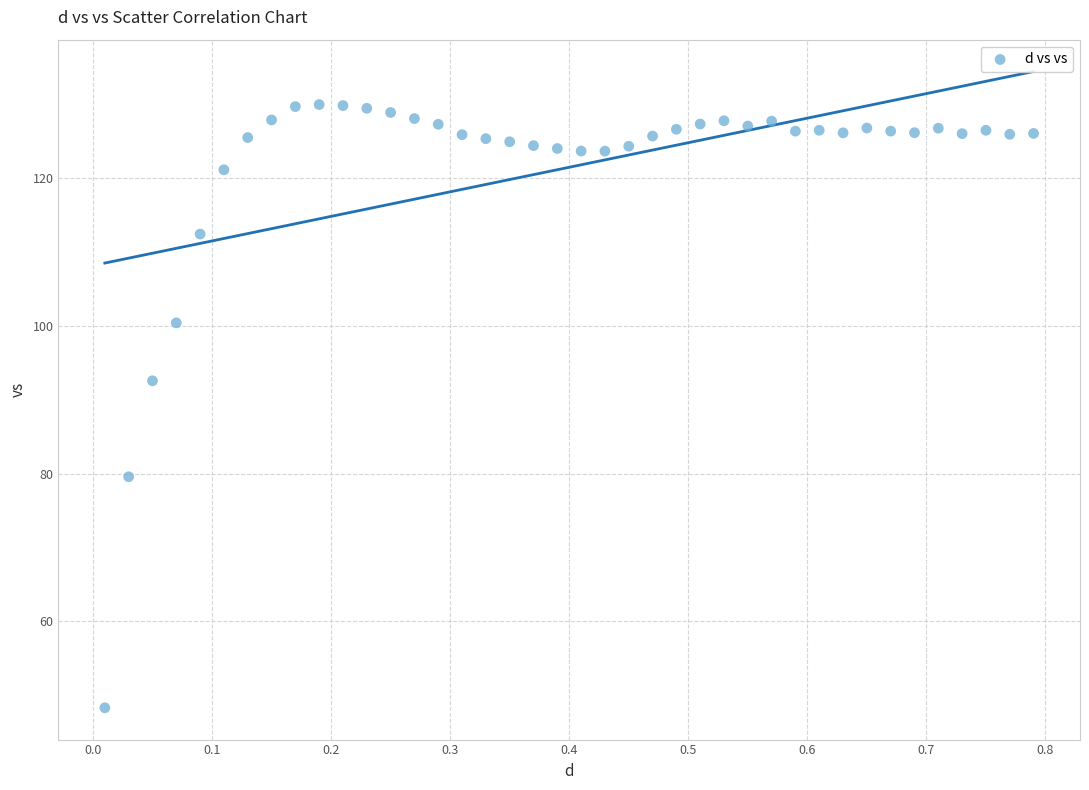

What is the range of Y values (max minus min)?

81.6